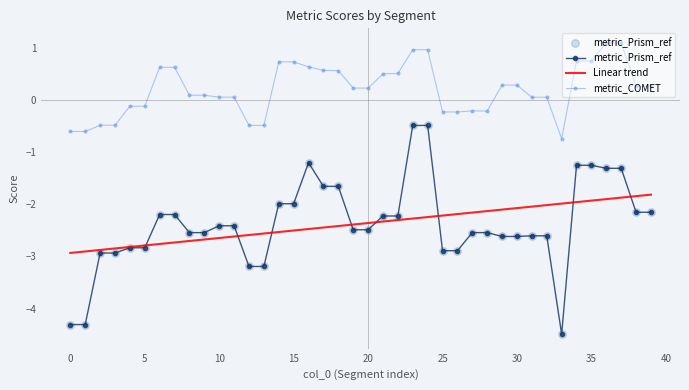

What is the minimum value for metric_Prism_ref?

-4.5